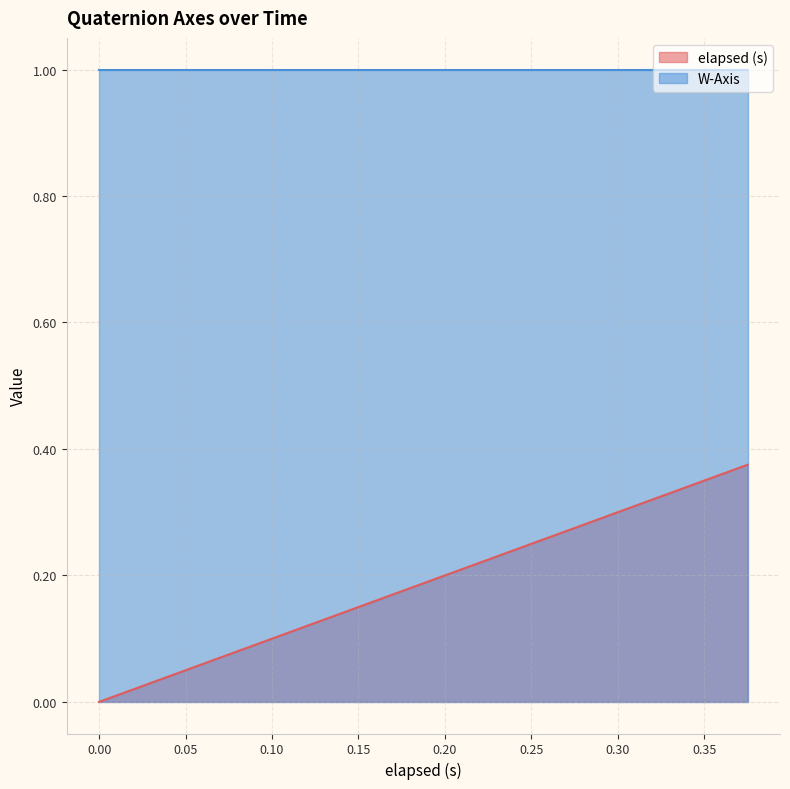

Rank the categories by value from highest to lowest.

0.375, 0.345, 0.33, 0.315, 0.285, 0.277, 0.27, 0.226, 0.211, 0.21, 0.165, 0.151, 0.15, 0.121, 0.091, 0.09, 0.06, 0.031, 0.03, 0